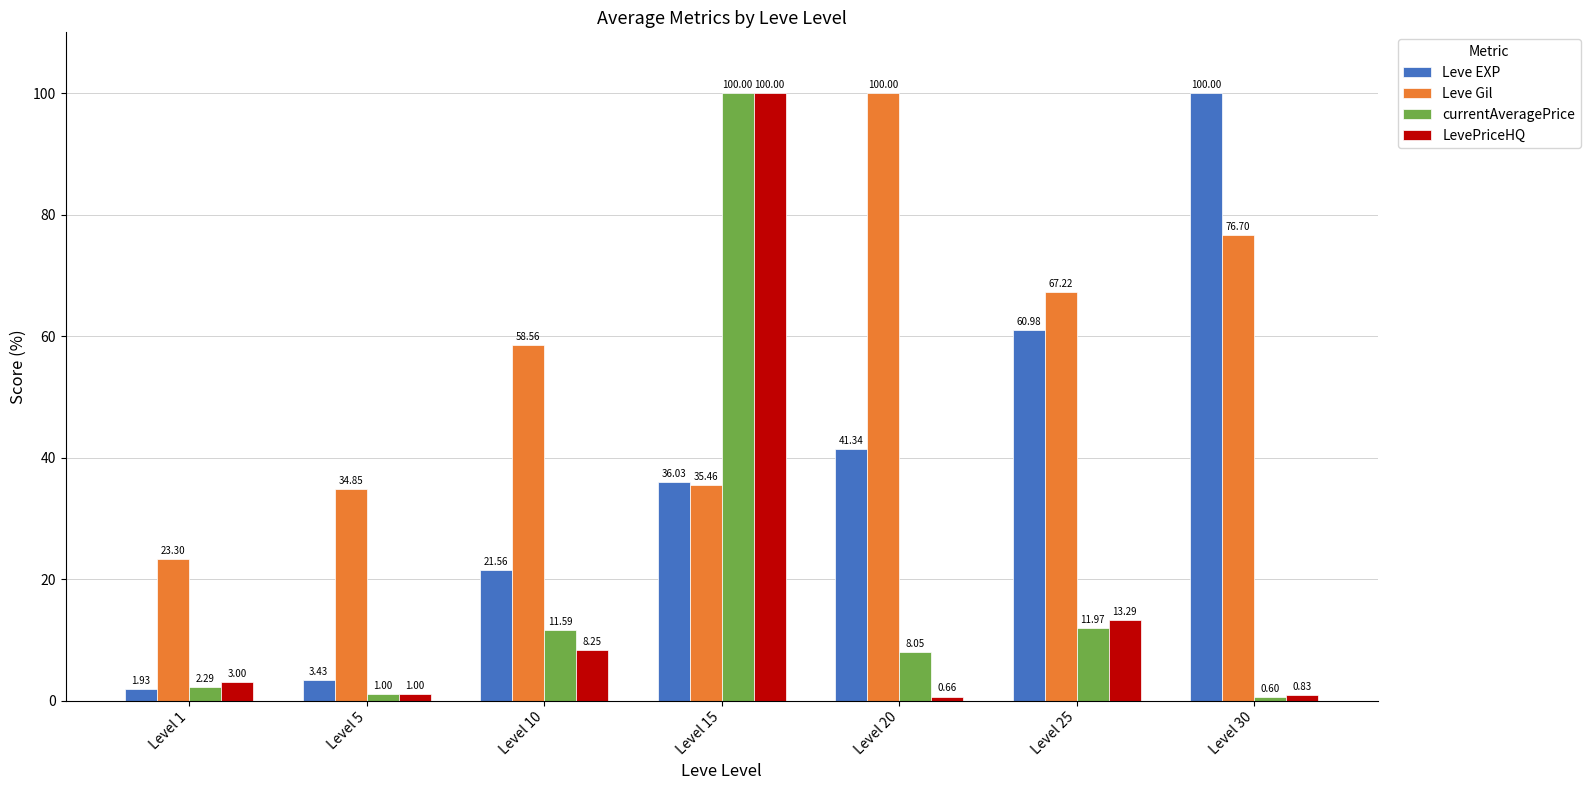

List the labels in order of Leve EXP value, smallest first.

Level 1, Level 5, Level 10, Level 15, Level 20, Level 25, Level 30